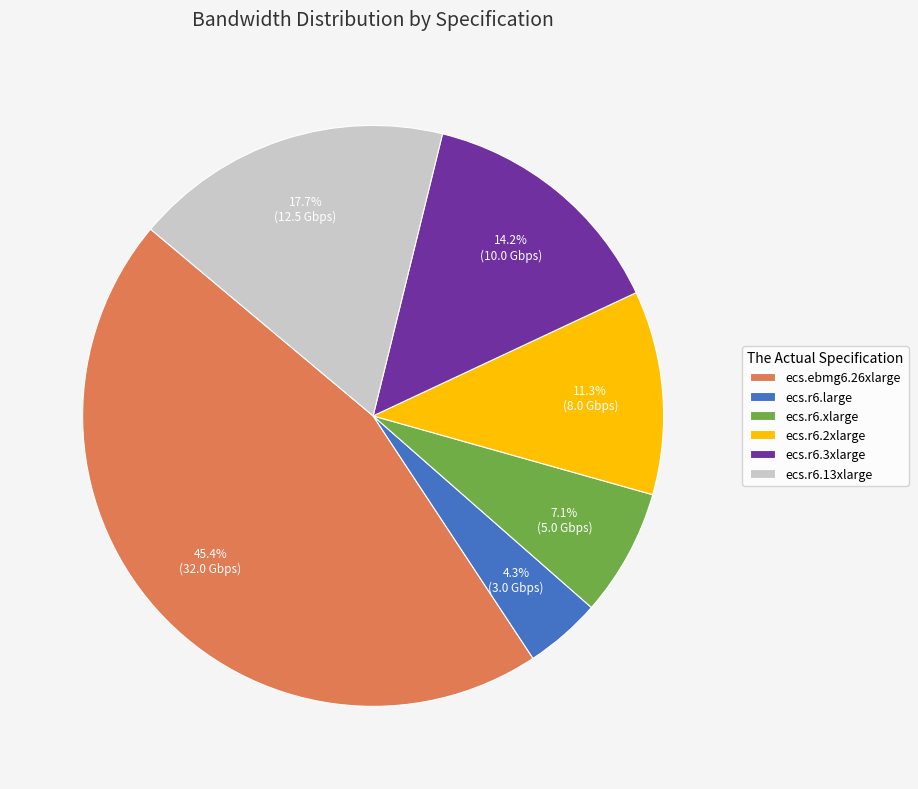

Rank the categories by value from highest to lowest.

ecs.ebmg6.26xlarge, ecs.r6.13xlarge, ecs.r6.3xlarge, ecs.r6.2xlarge, ecs.r6.xlarge, ecs.r6.large